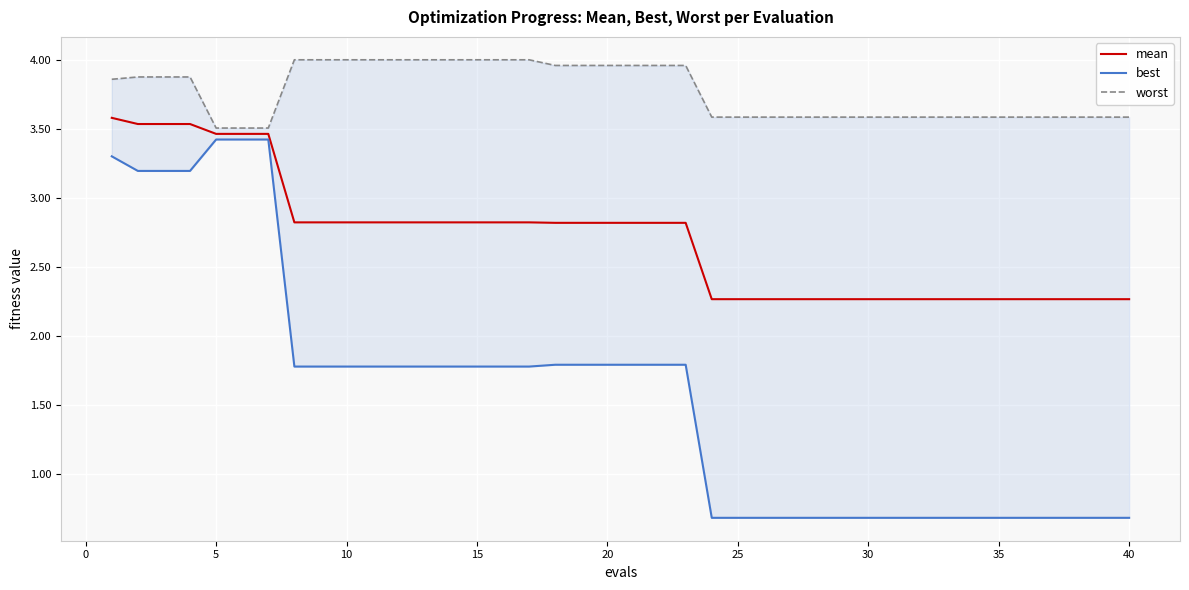

How many lines are shown in the chart?

3